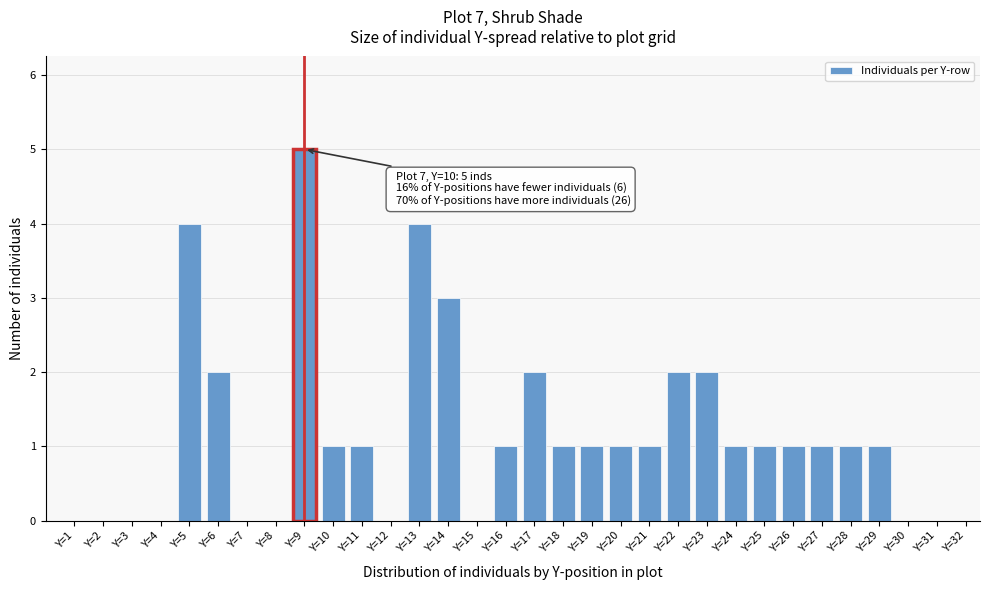

Is it true that the value at Y=1 is 0?

True